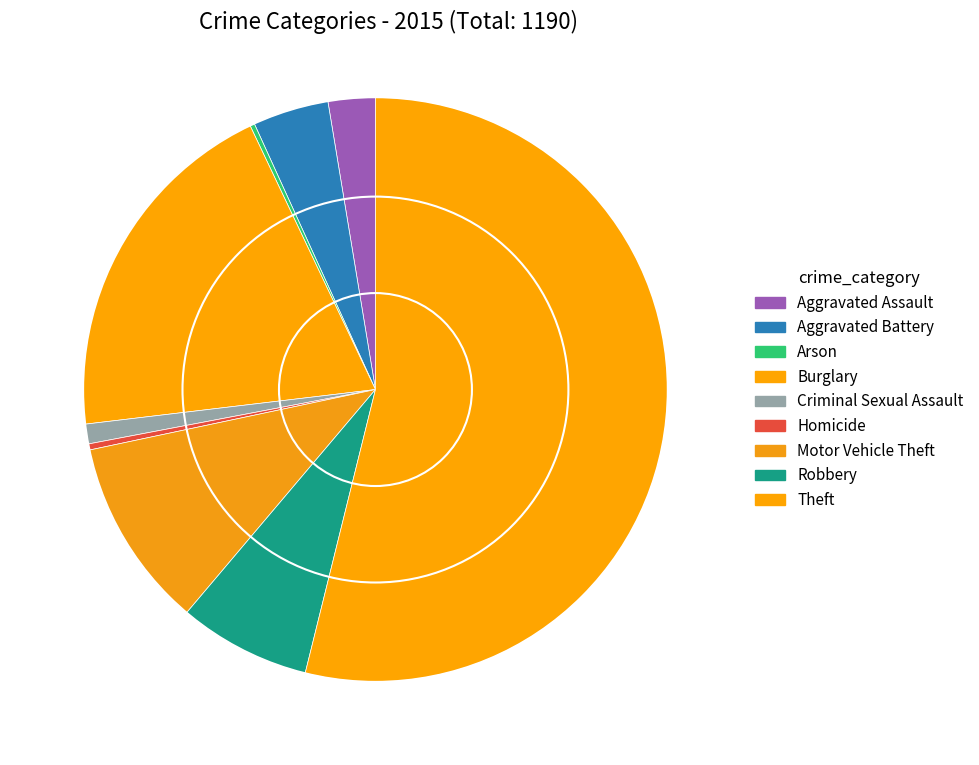

Is the sum of Burglary and Aggravated Battery greater than half?

No